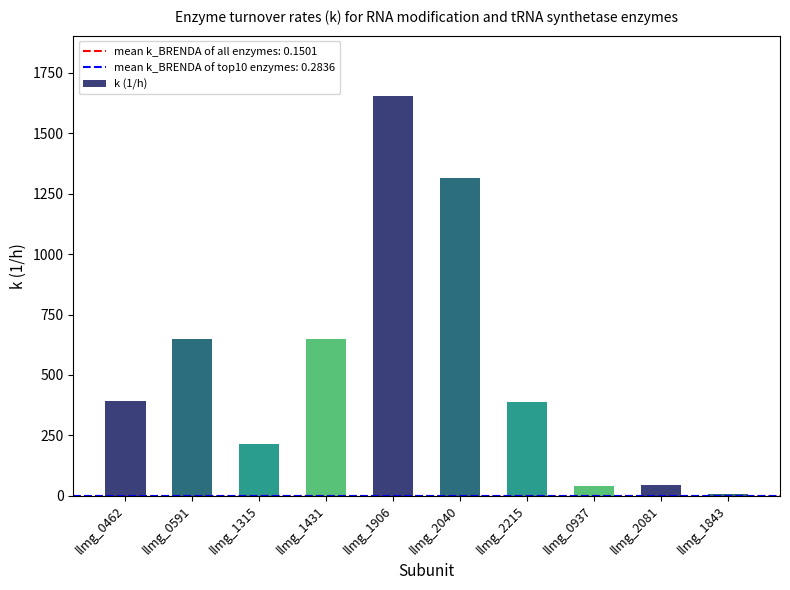

What is the difference between the values at llmg_1906 and llmg_0591?

1008.0